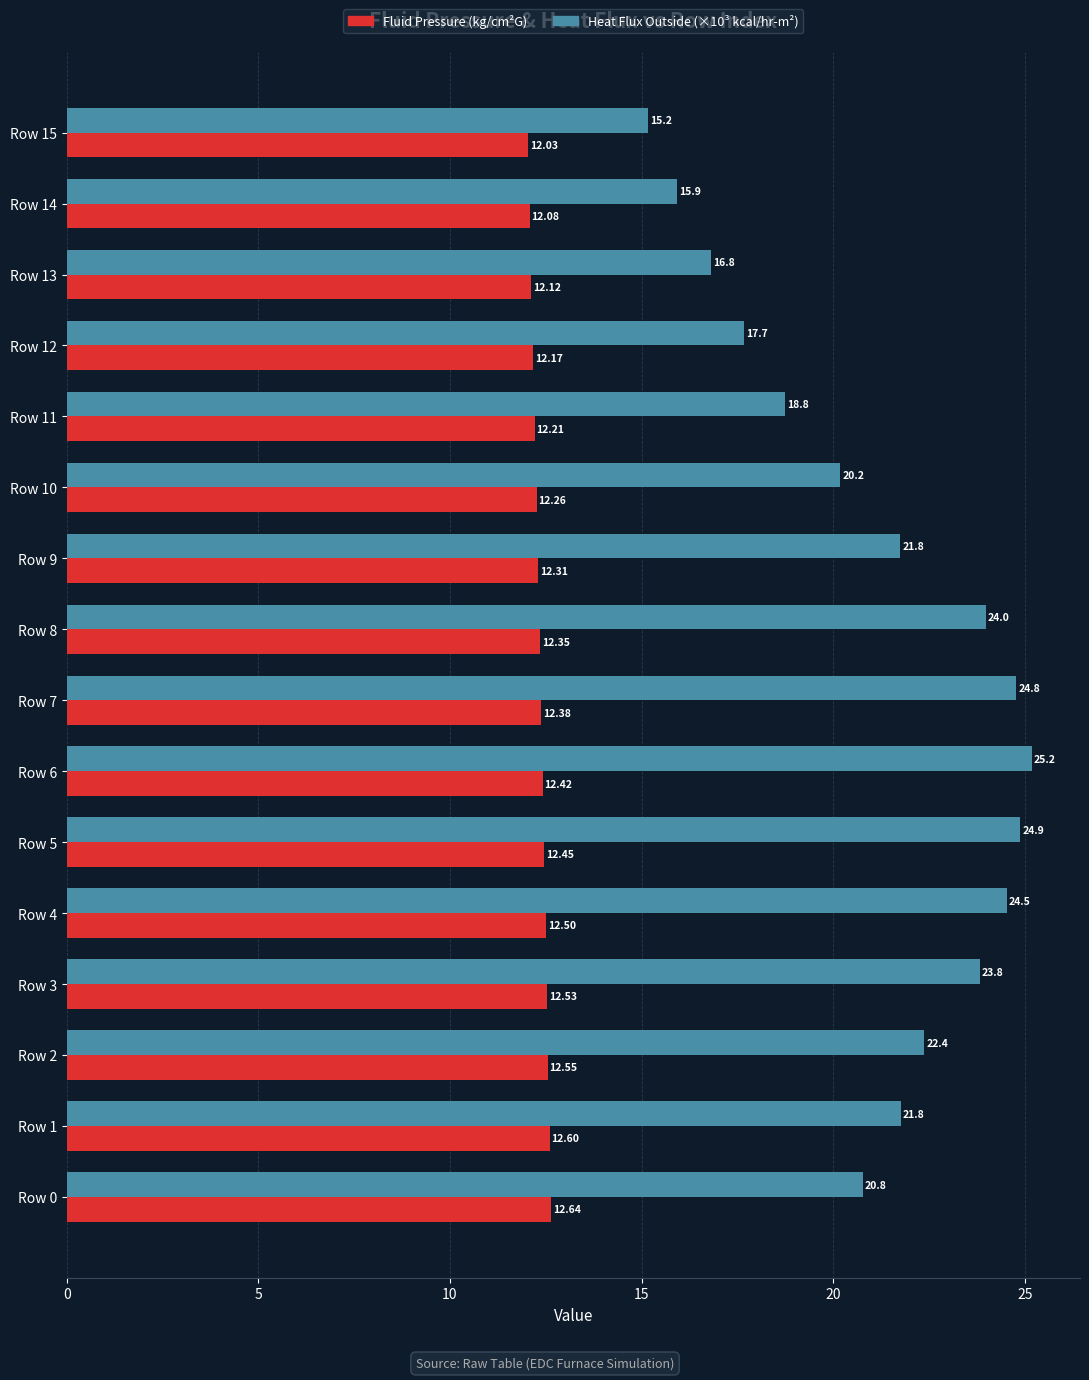

How many distinct data groups are displayed?

2